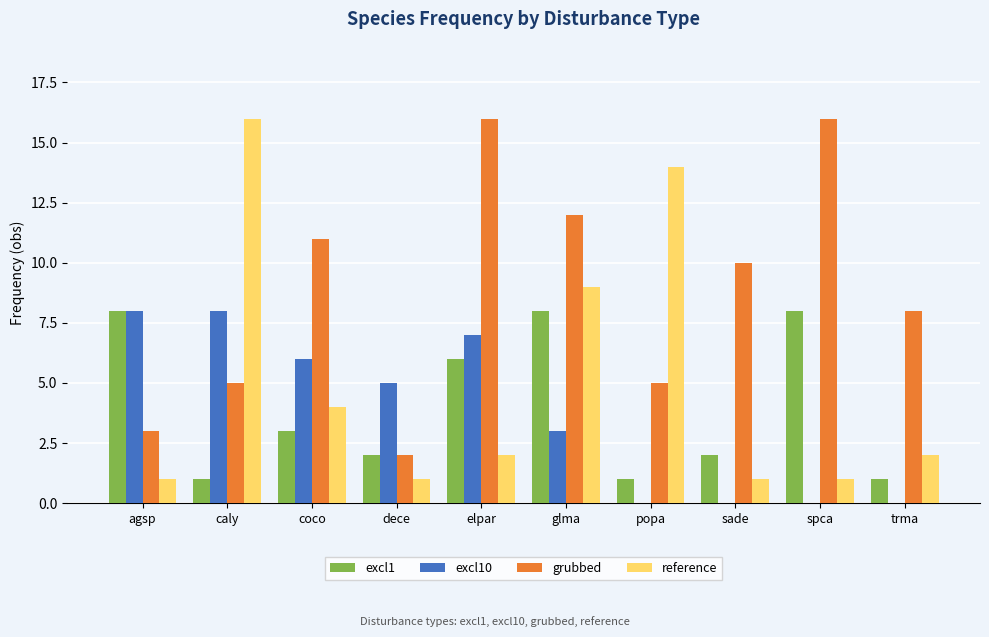

What are all the series names shown in the legend?

excl1, excl10, grubbed, reference